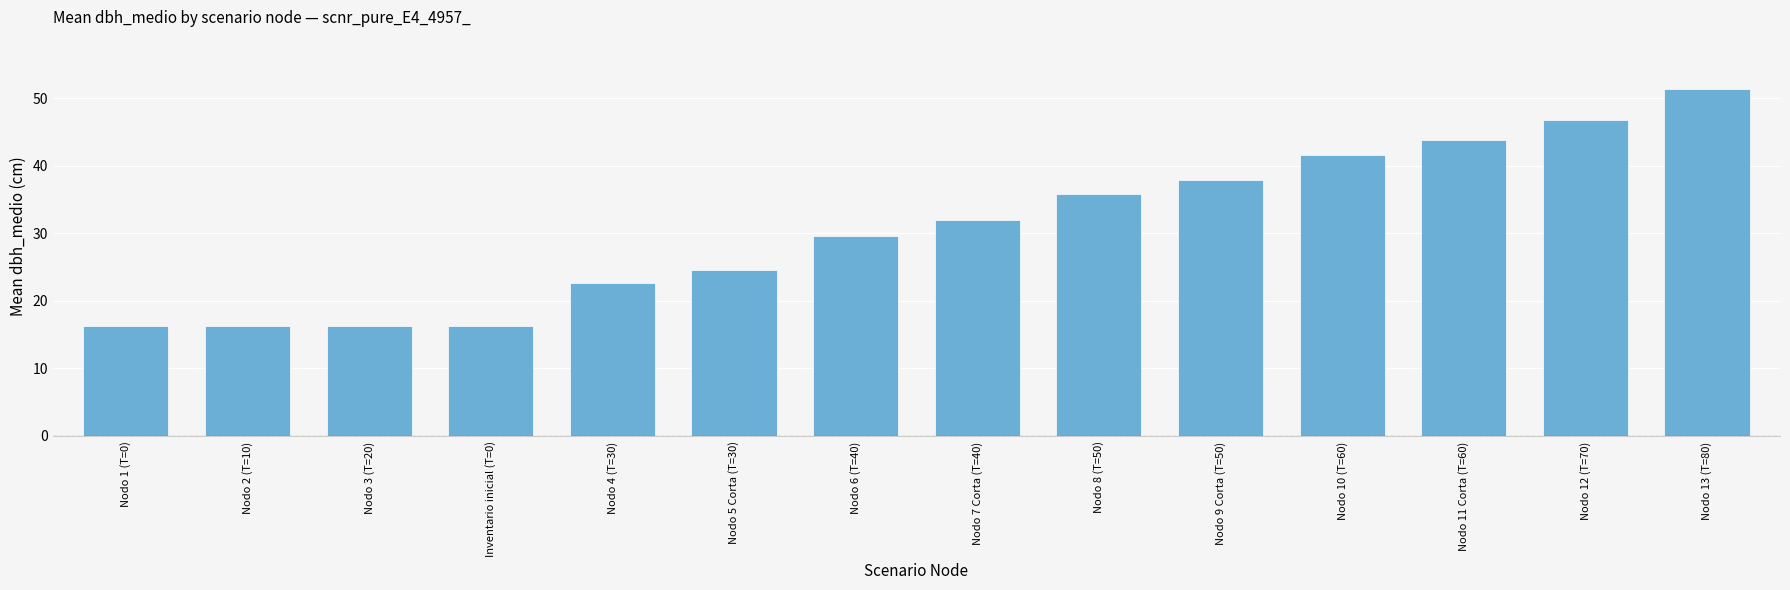

At which label does the data first exceed 31?

Nodo 7 Corta (T=40)